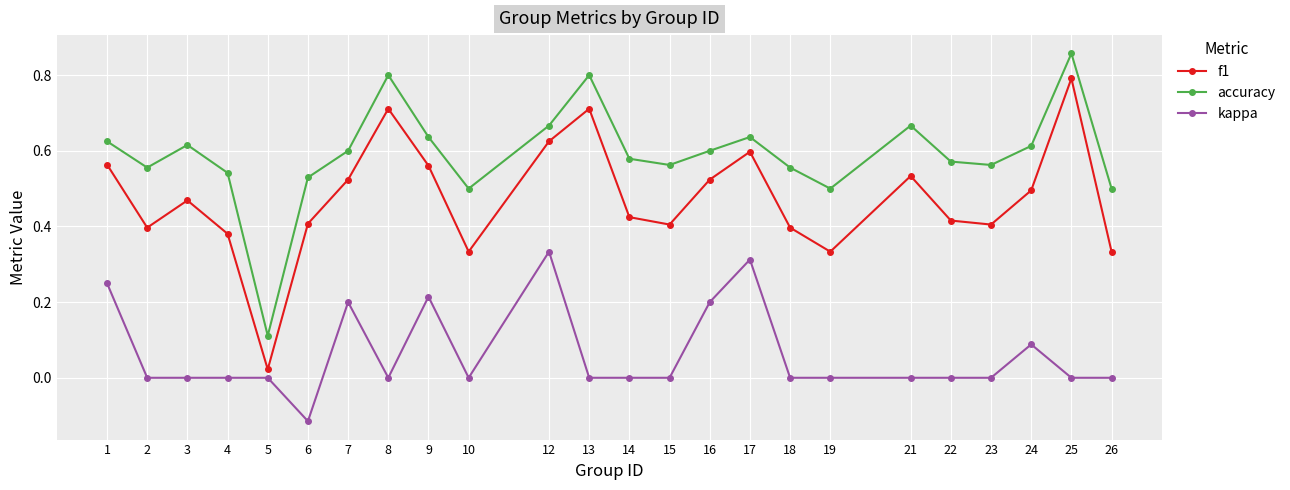

What is the difference between the maximum and minimum values in the f1 series?

0.8